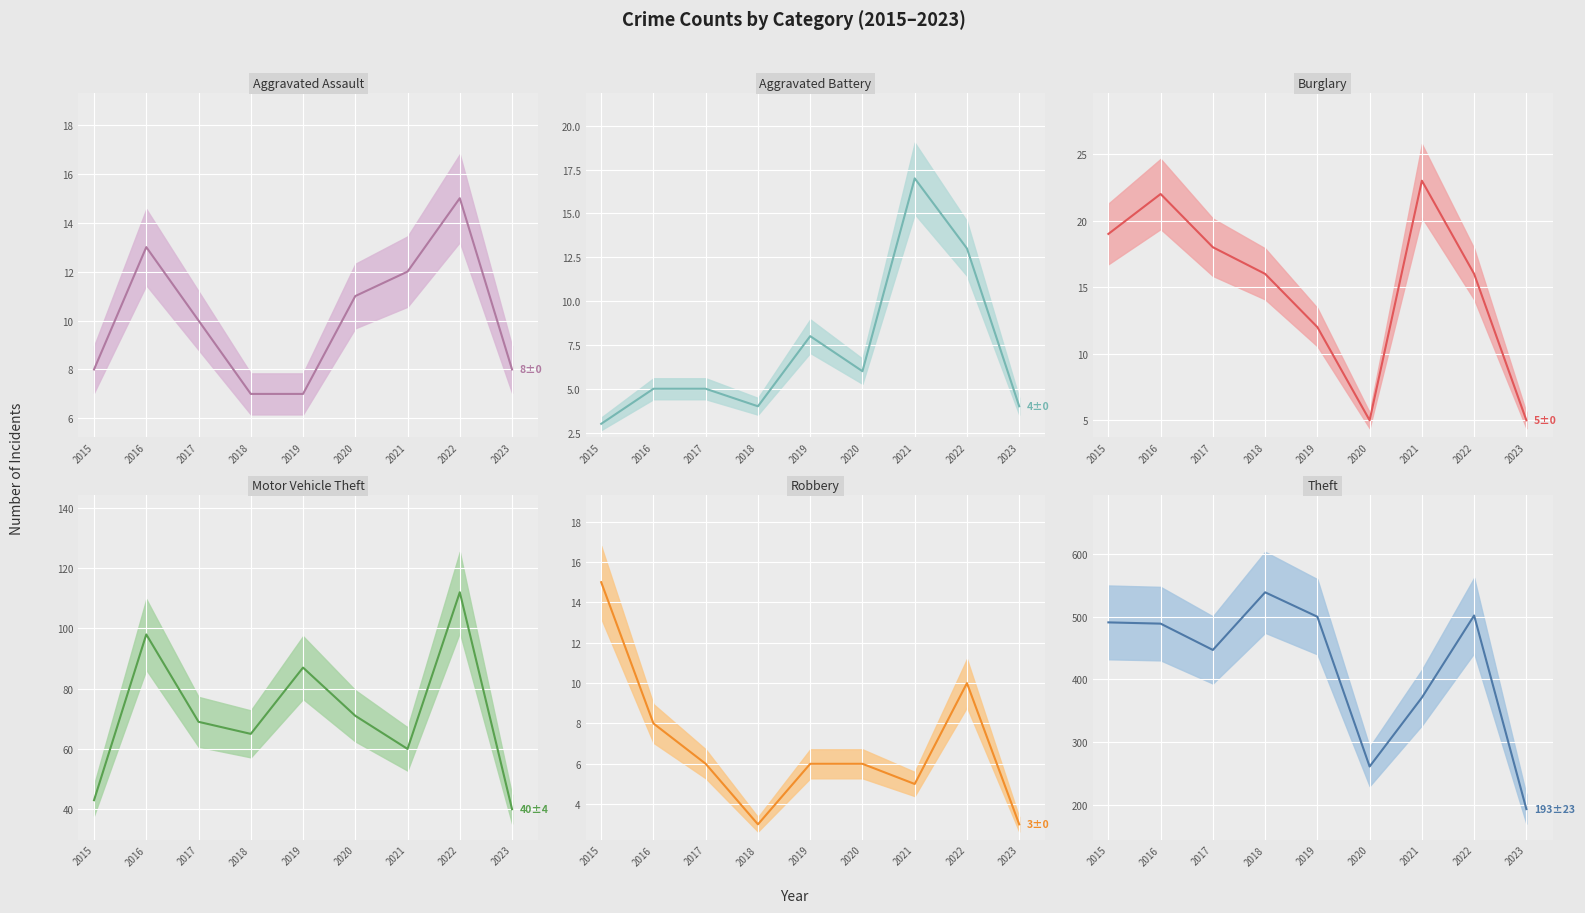

What is the lowest value of the Robbery (line) series?

3